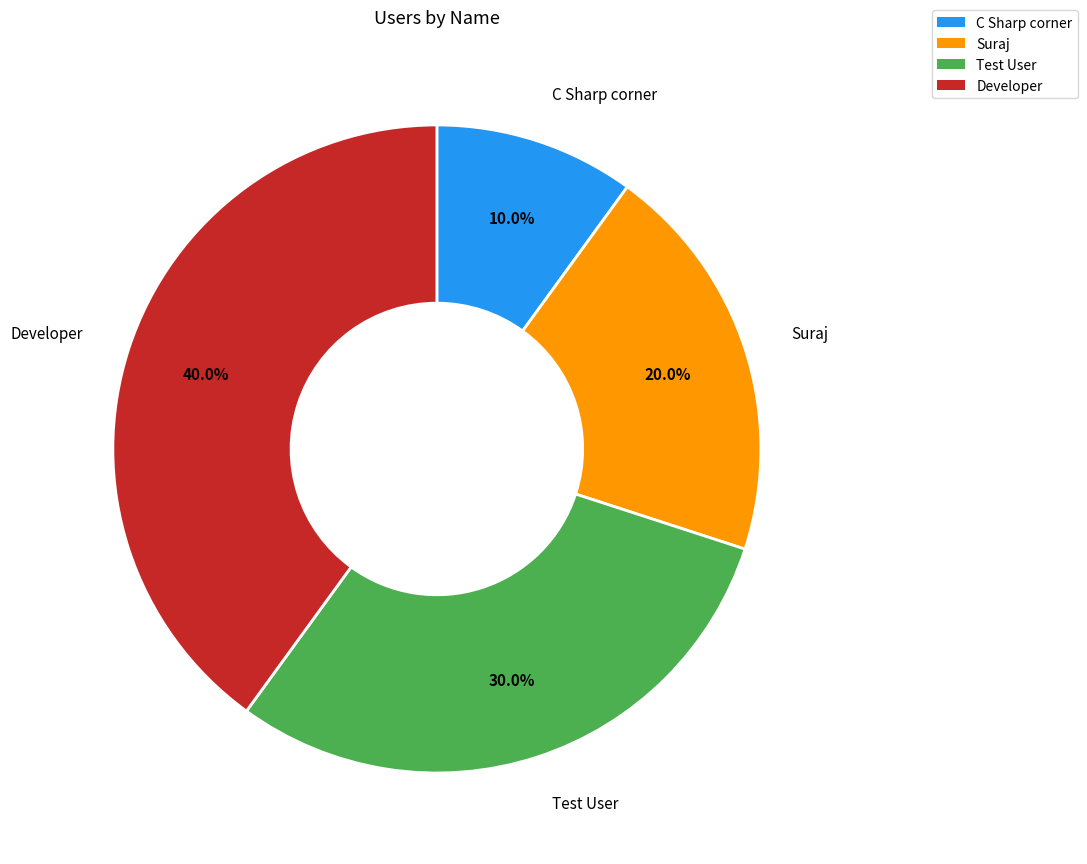

Which slice is the largest?

Developer